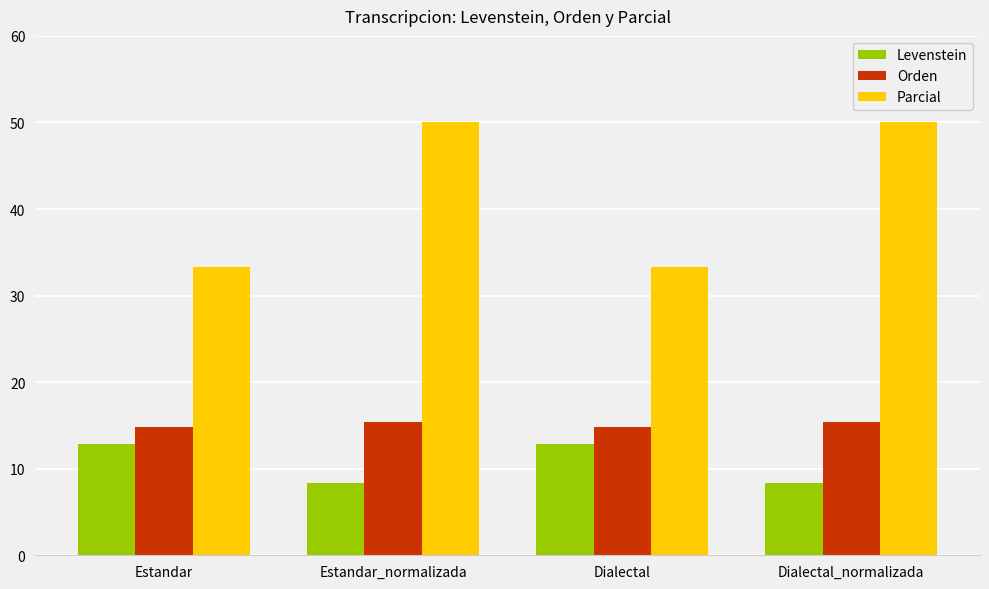

What is the value of the Orden bar at the 1st from the left?

14.8